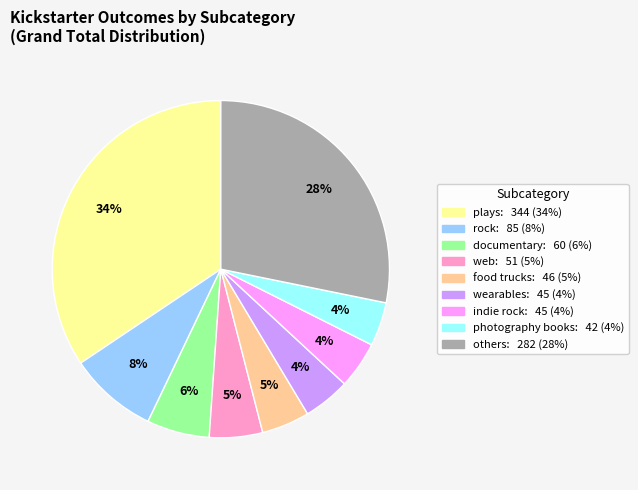

Does any single category account for the majority?

No